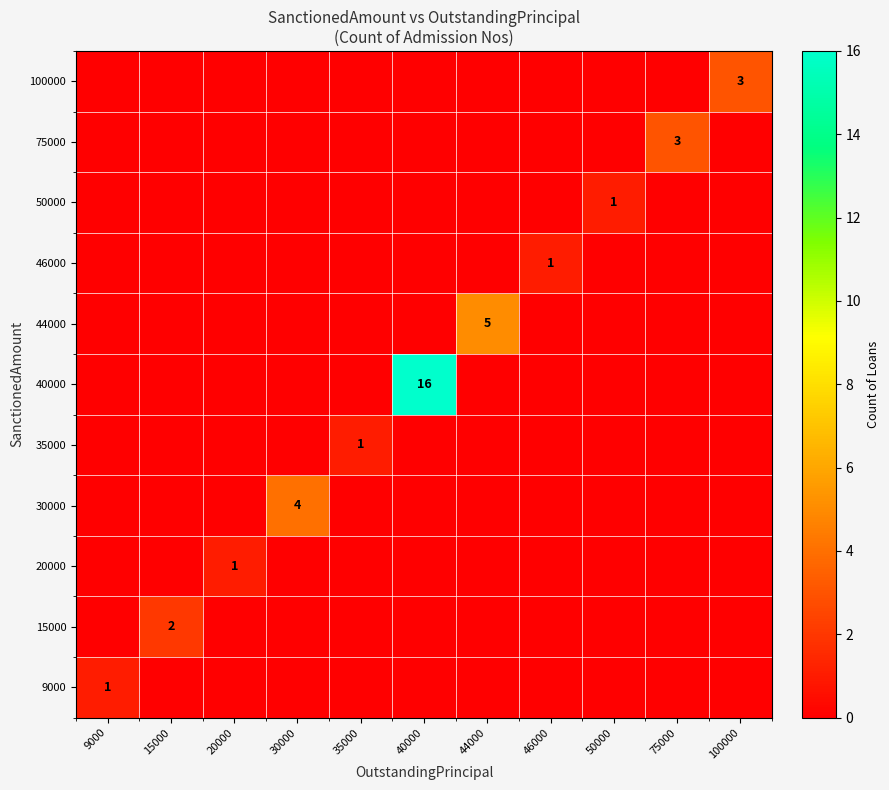

Which label corresponds to the largest value in the chart?

40000